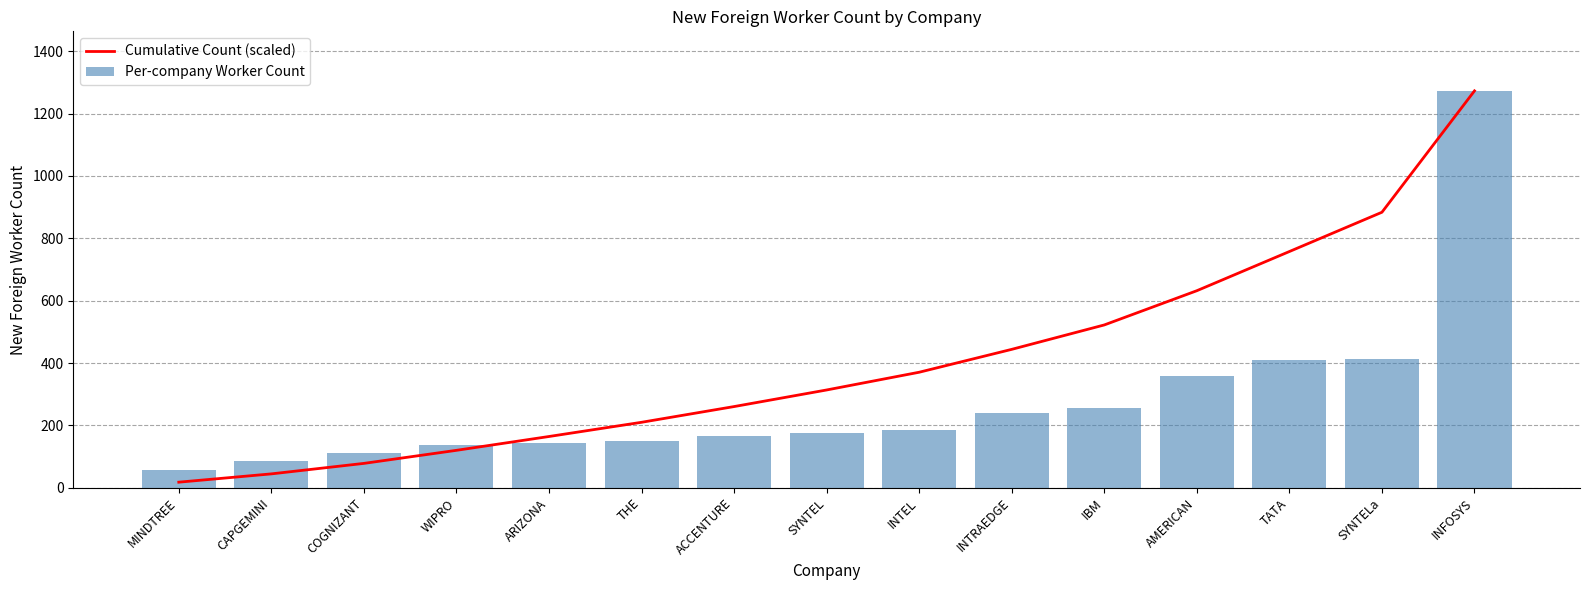

What is the difference between the Cumulative Count (scaled) values at INTRAEDGE and THE?

234.0